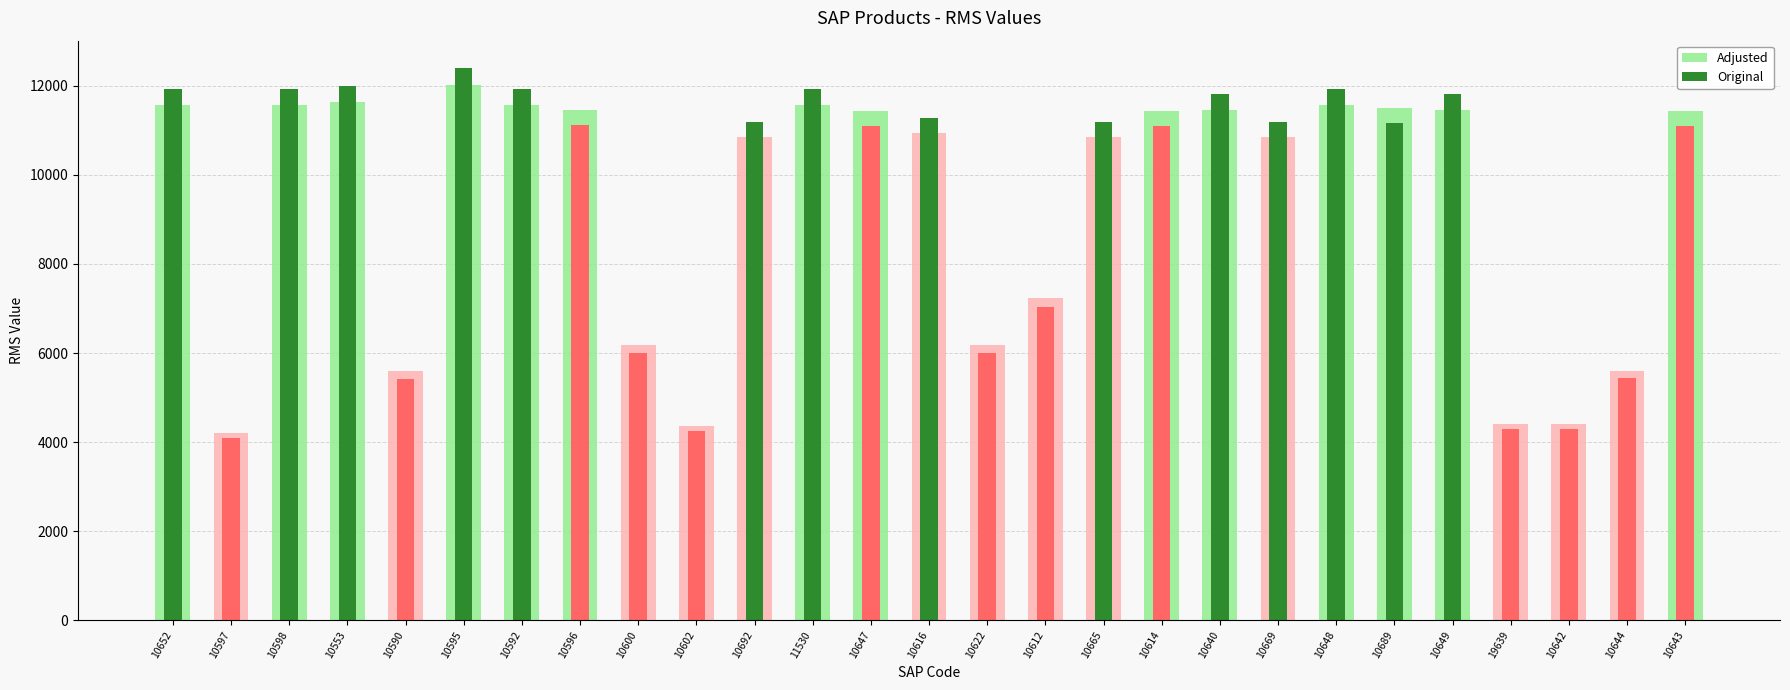

What is the minimum value for Adjusted?

4213.7